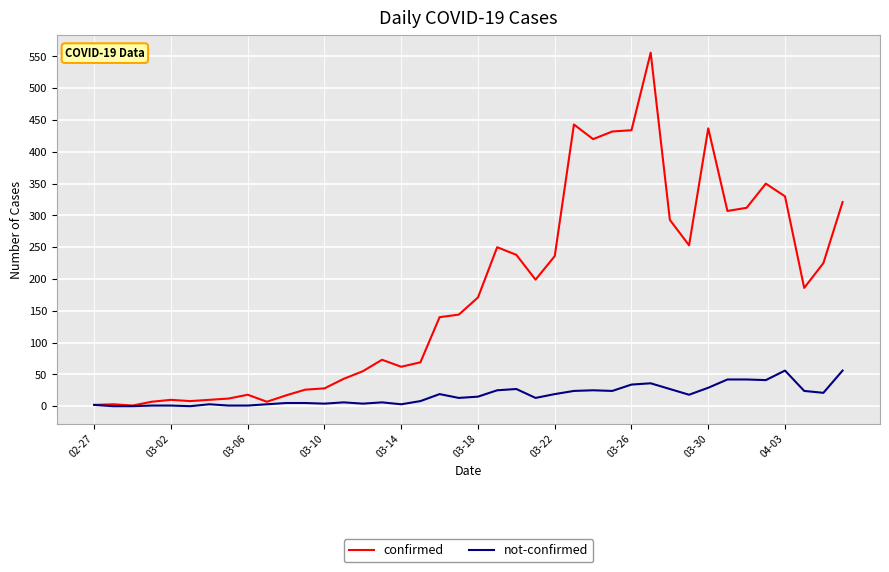

What is the minimum value for confirmed?

1